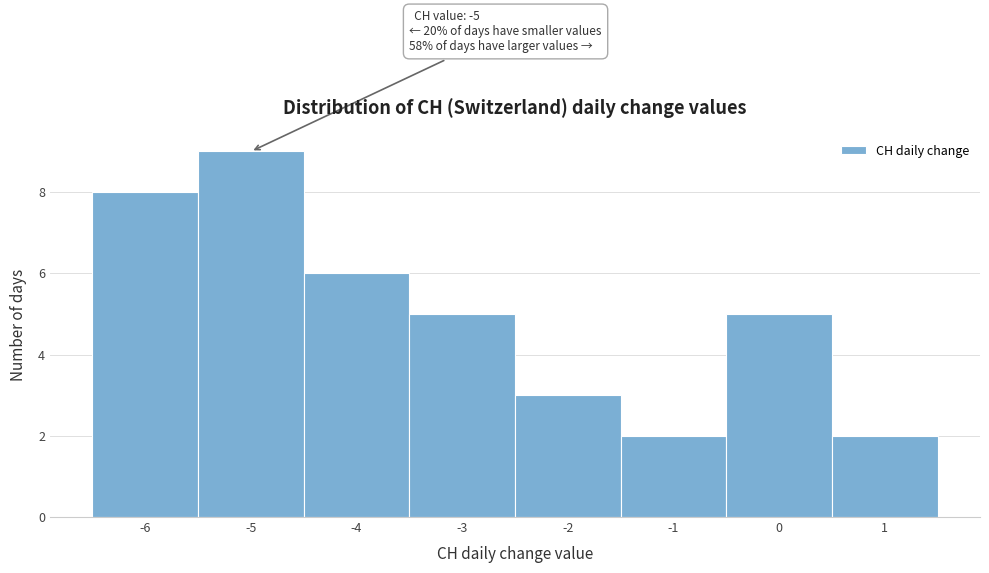

Which range on the x-axis has the tallest bar?

-5.5 to -4.5